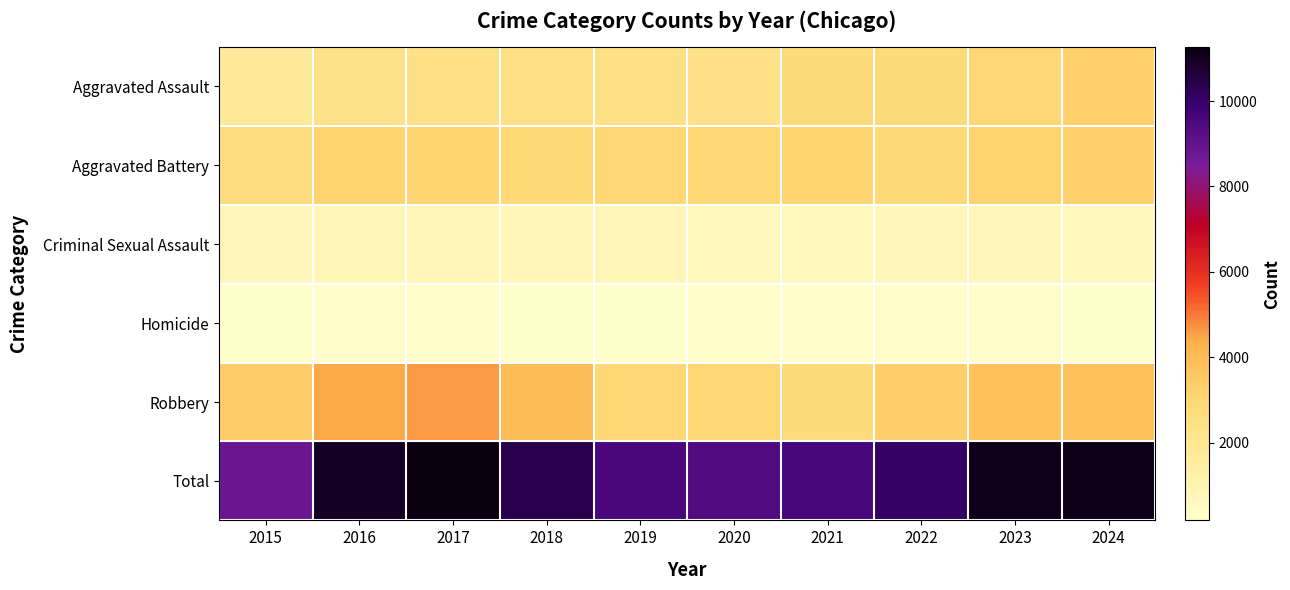

Which has a higher value, 2017 or 2021?

2021